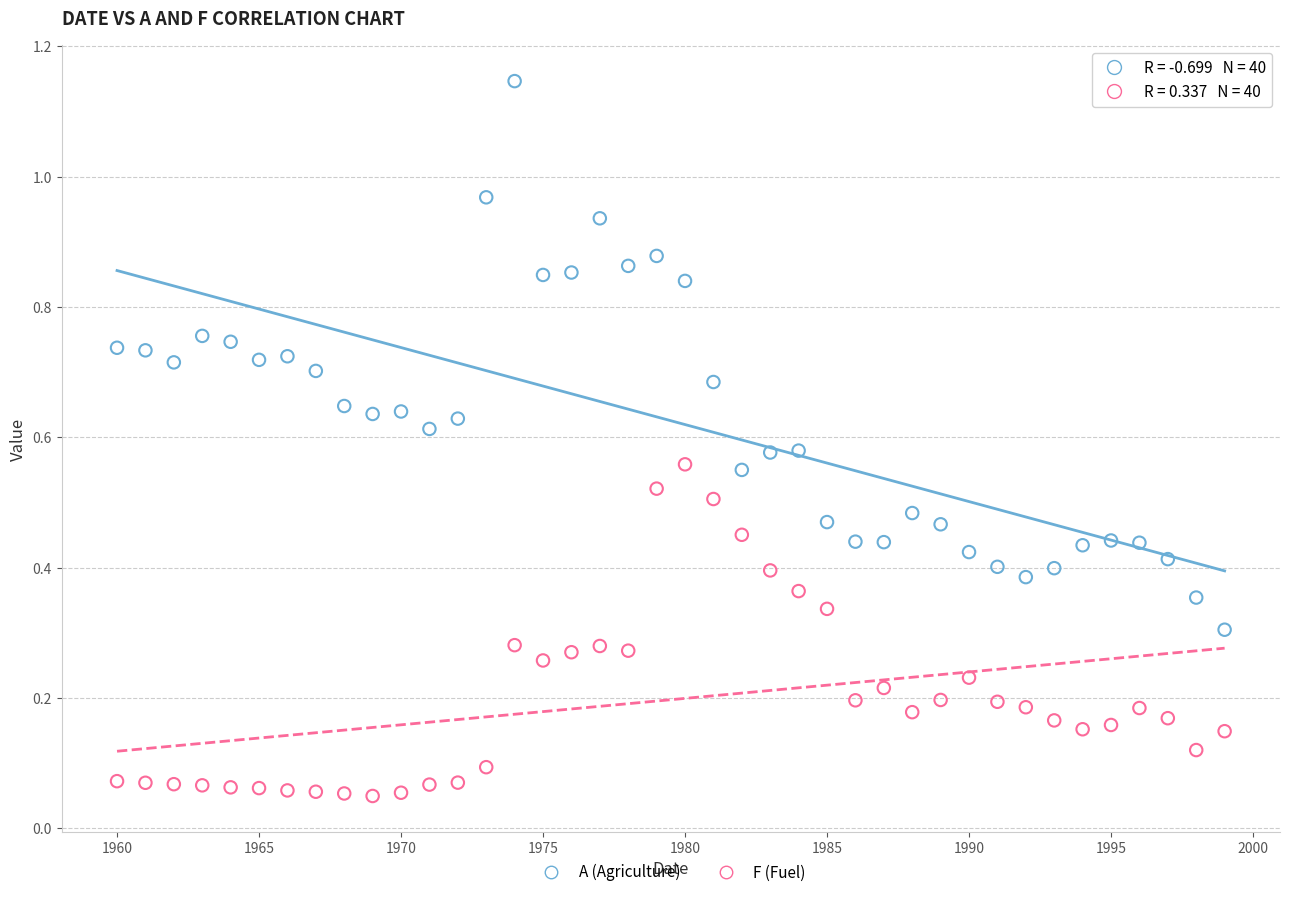

Across all data points, what is the range of X values (max minus min)?

39.0